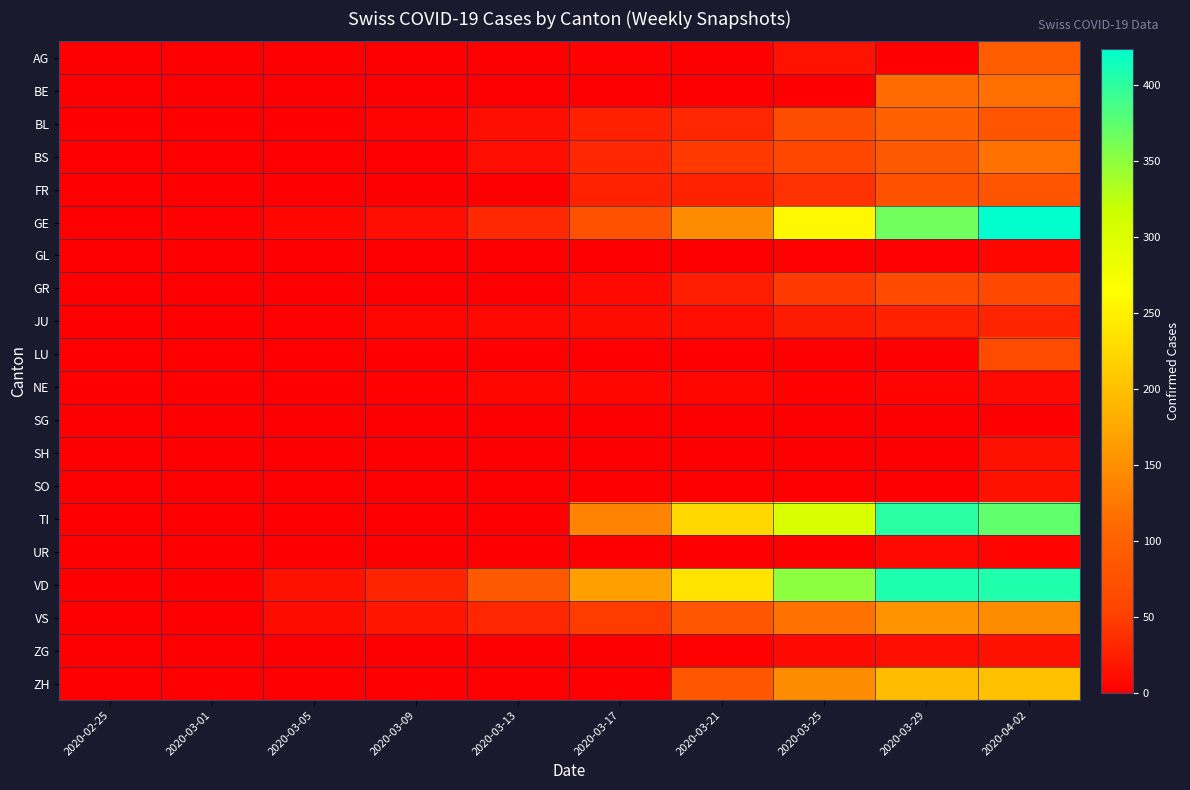

Which series has the widest spread of values?

GE